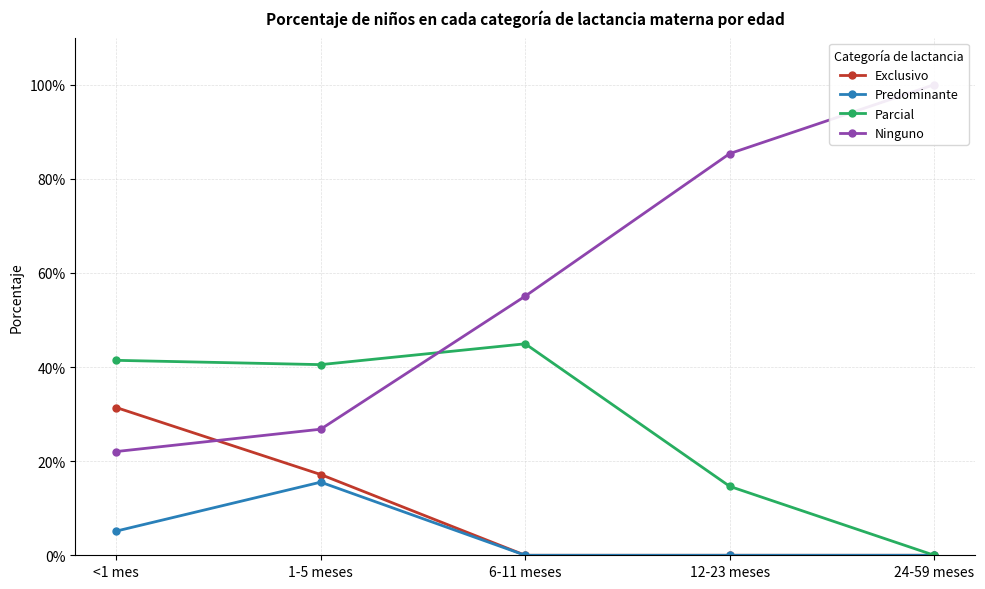

List the labels in order of Predominante value, largest first.

1-5 meses, <1 mes, 6-11 meses, 12-23 meses, 24-59 meses